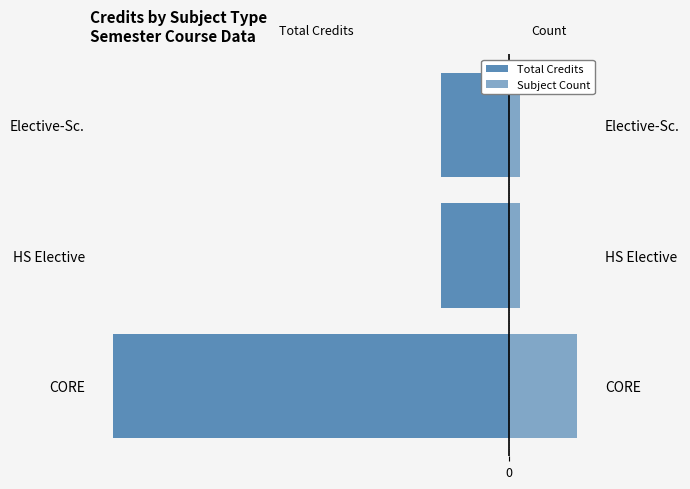

How many Subject Count values are between 1 and 6?

3